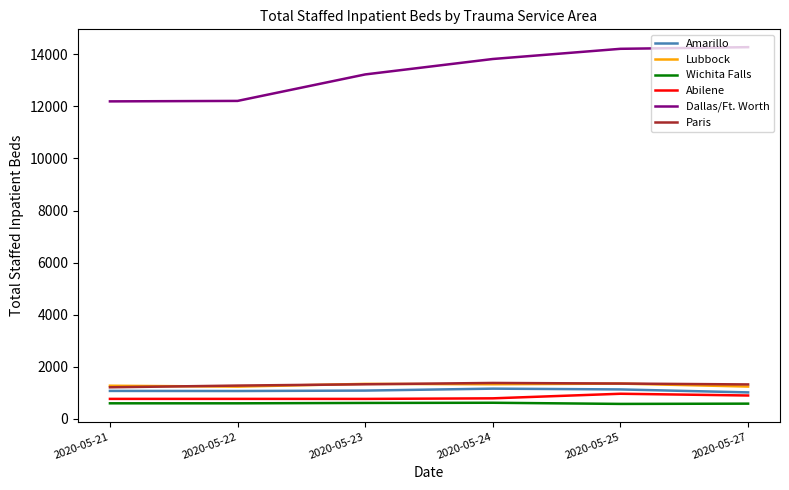

What is the total value across all series at 2020-05-25?

19590